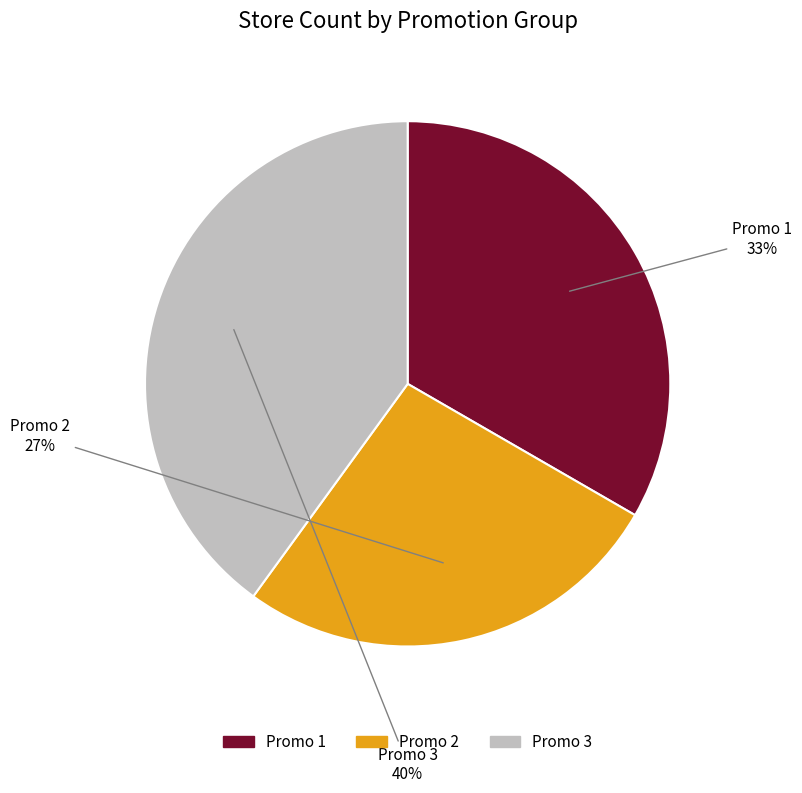

To the nearest percent, what is the difference between the largest and smallest slice percentages?

13%